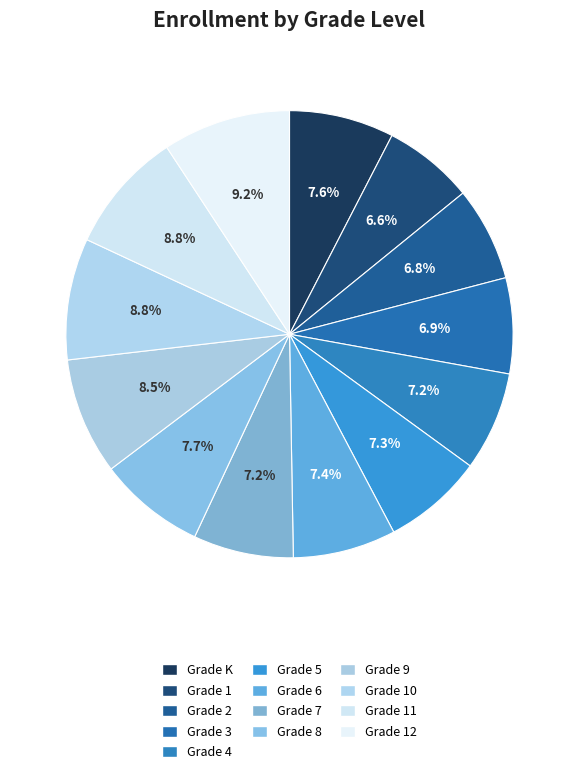

How many slices are in this pie chart?

13